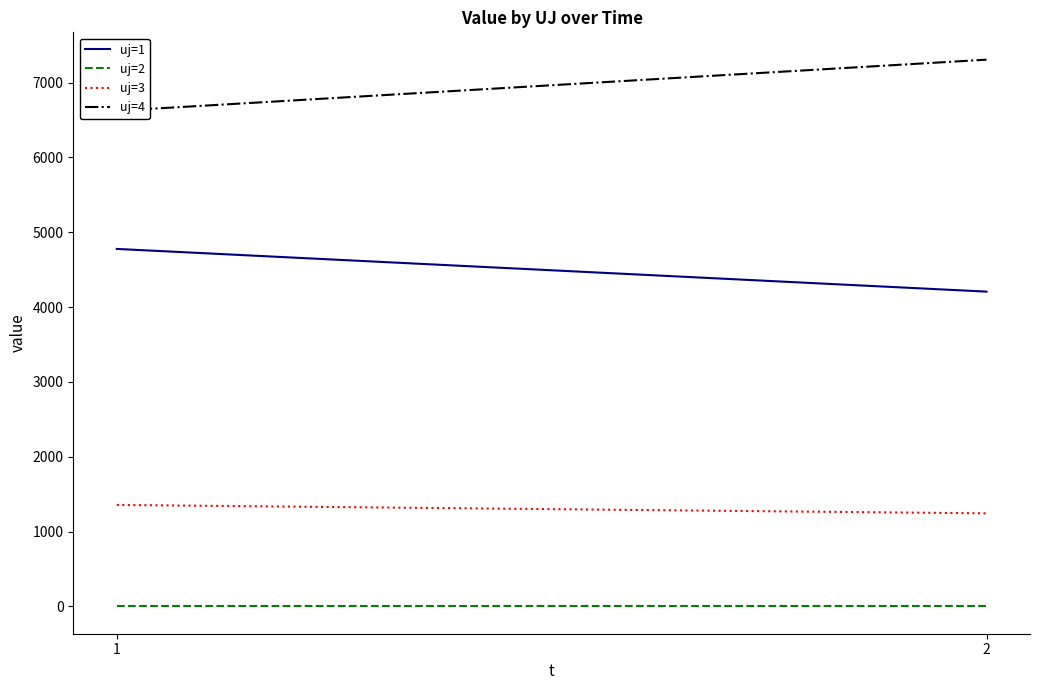

What is the value of the uj=3 point at the 2nd from the left?

1243.3